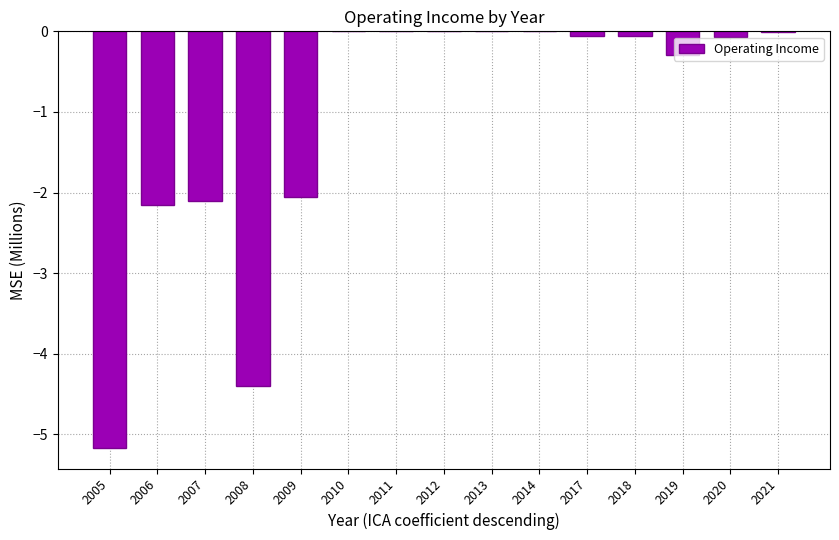

True or false: the data shows -0.1 at 2020.

True